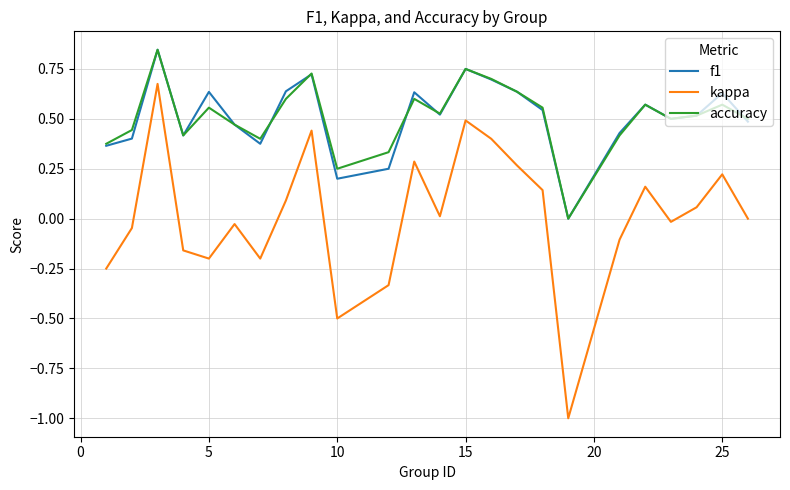

Which series has the largest range (max minus min)?

kappa